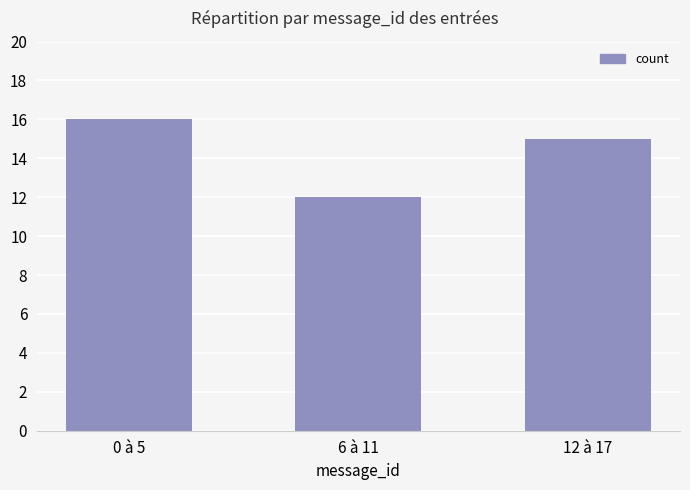

Are the bars grouped side by side (vs. stacked)?

No